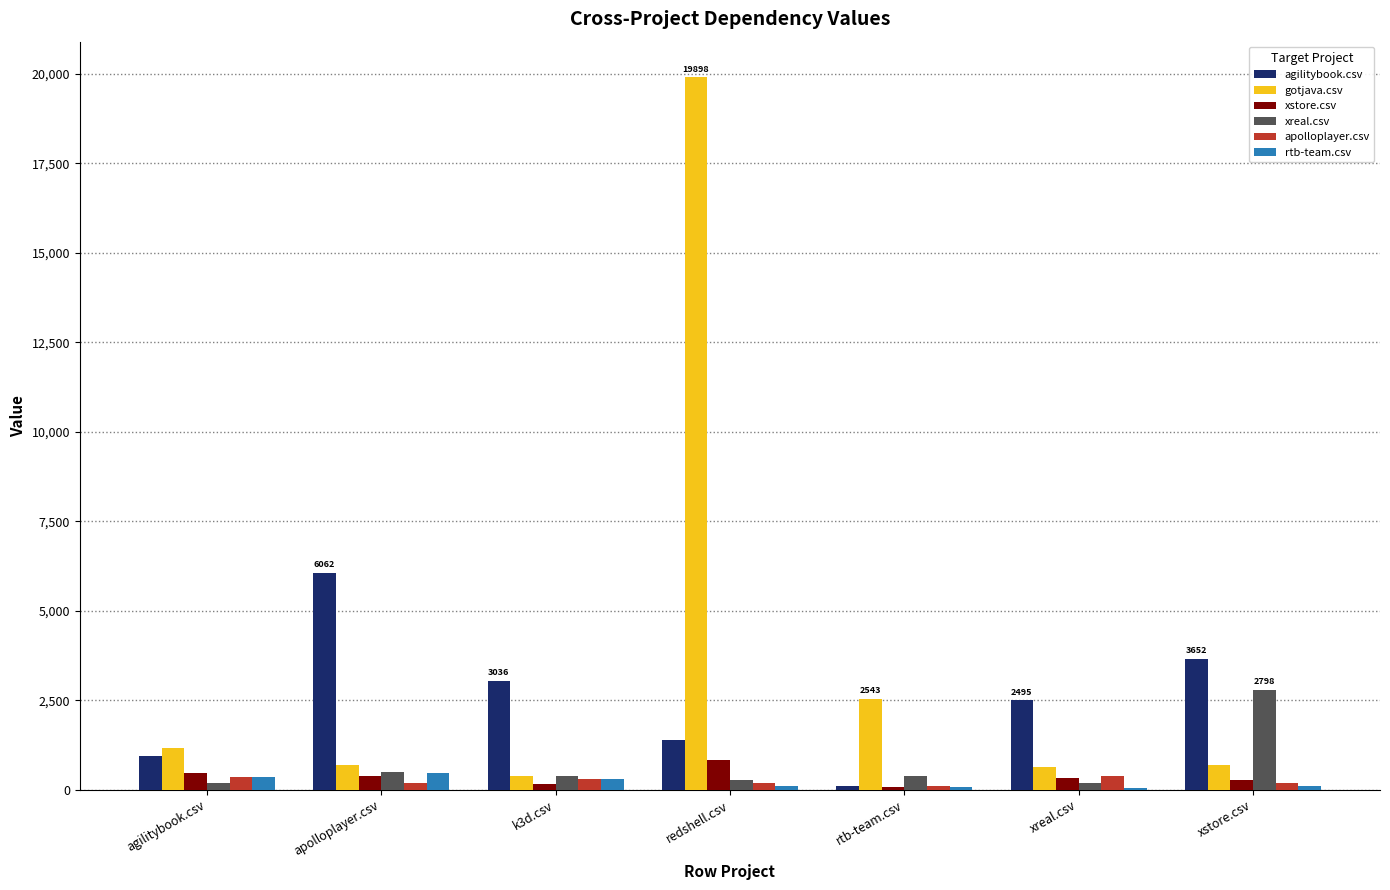

What is the maximum value shown in the chart?

19898.0